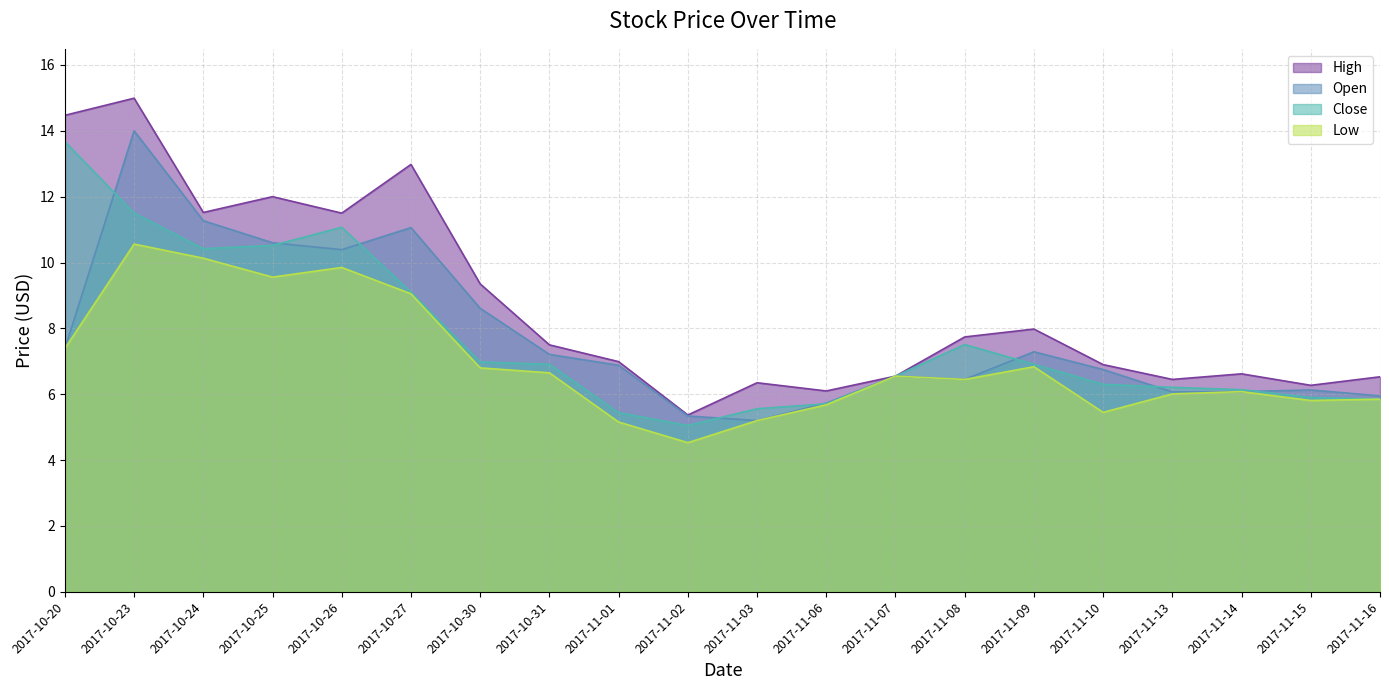

List the labels in order of Open value, smallest first.

2017-11-03, 2017-11-02, 2017-11-06, 2017-11-16, 2017-11-13, 2017-11-14, 2017-11-15, 2017-11-08, 2017-11-07, 2017-11-10, 2017-11-01, 2017-10-31, 2017-11-09, 2017-10-20, 2017-10-30, 2017-10-26, 2017-10-25, 2017-10-27, 2017-10-24, 2017-10-23